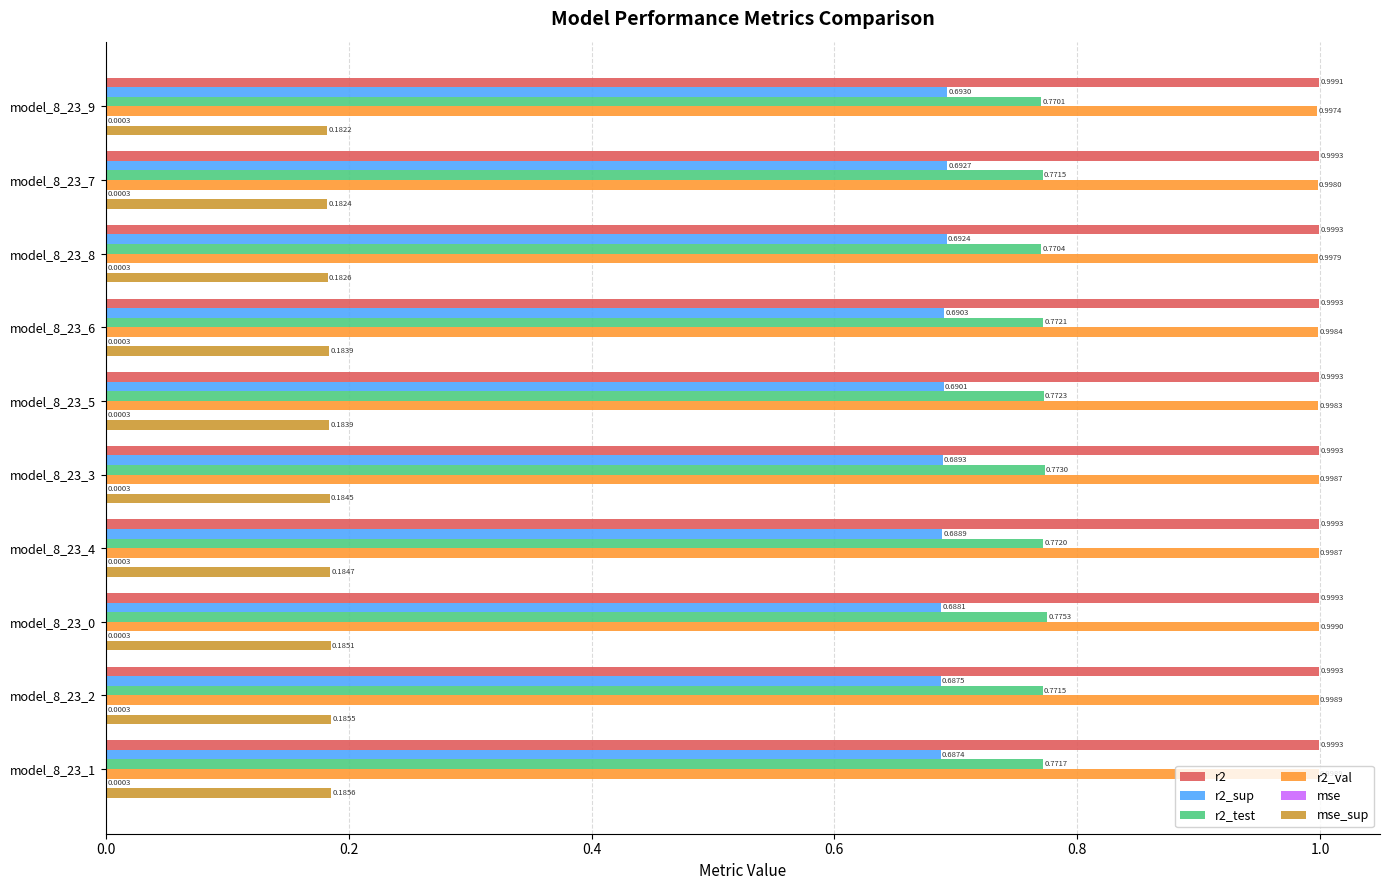

What is the total value across all series at model_8_23_1?

3.6